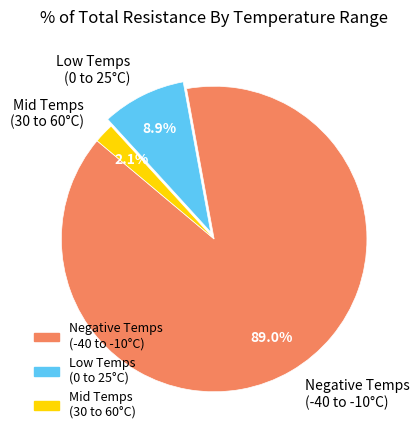

What is the smallest slice in the pie chart?

Mid Temps (30 to 60°C)